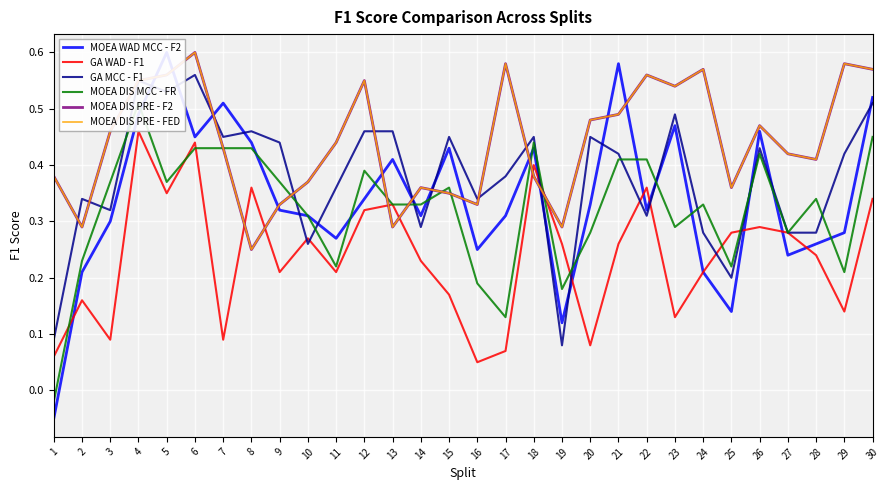

Which series changed the most between 6 and 12?

GA WAD - F1